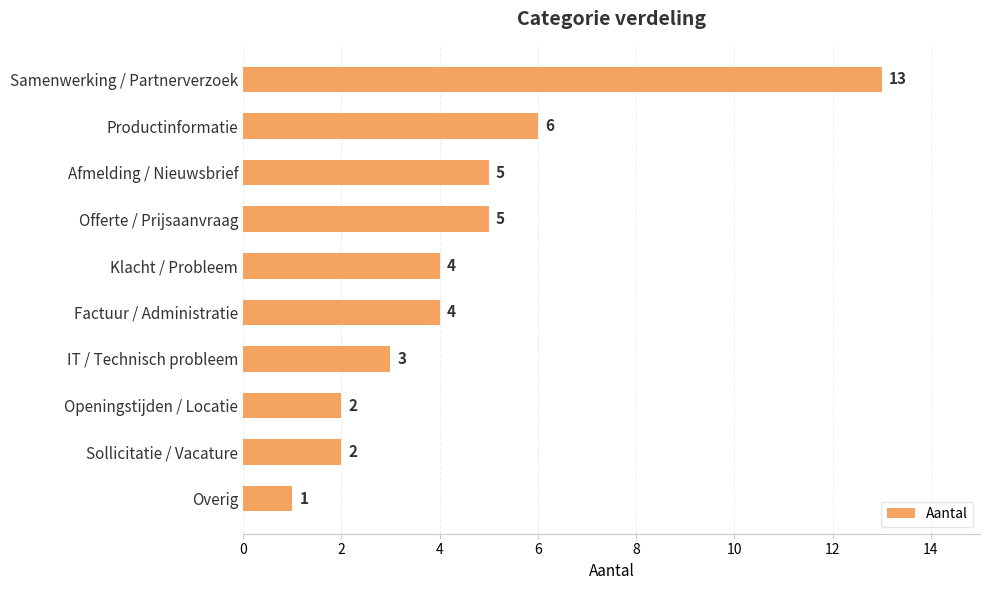

How many values are below 4?

4